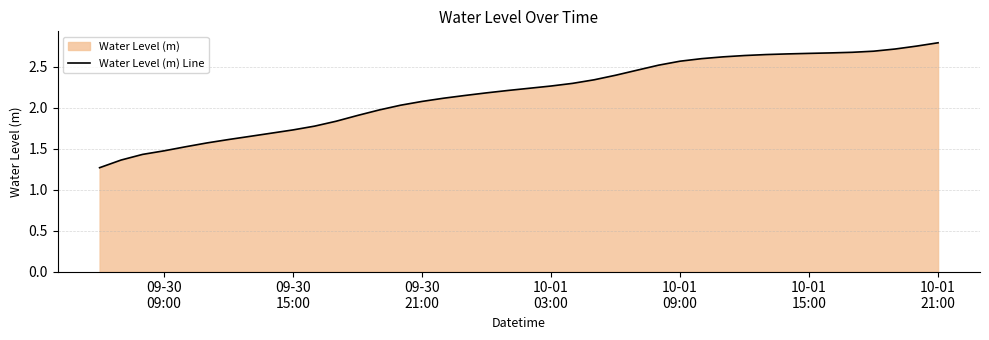

What is the difference between the maximum and minimum values?

1.5